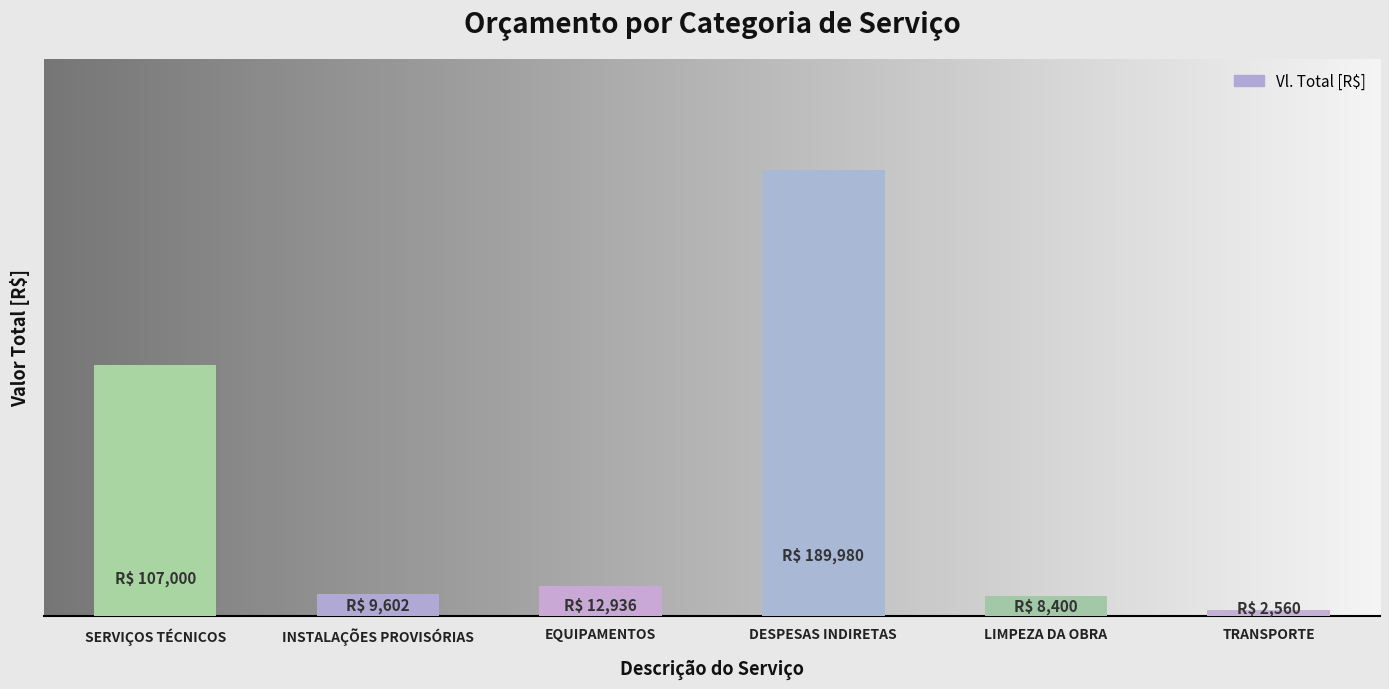

Are the bars grouped side by side (vs. stacked)?

No